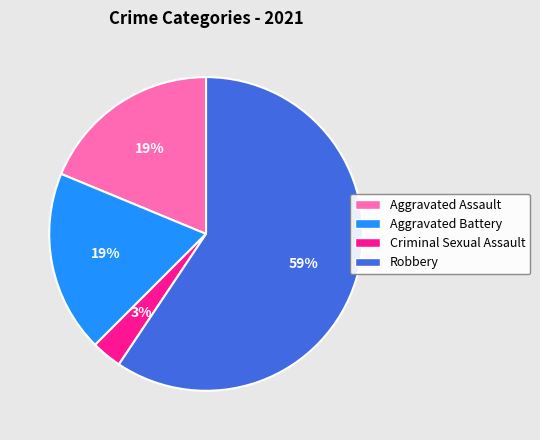

Is there a majority slice in this chart?

Yes